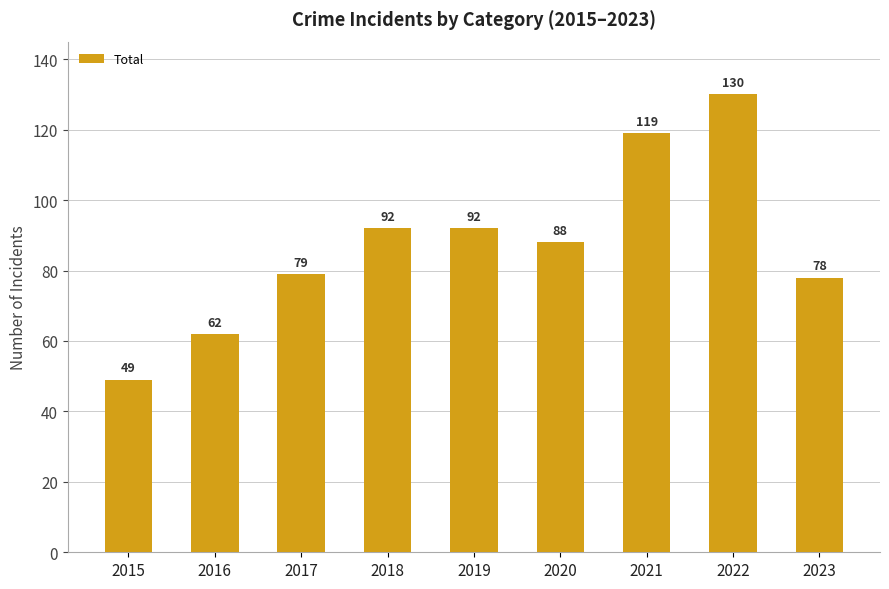

What is the average value?

88